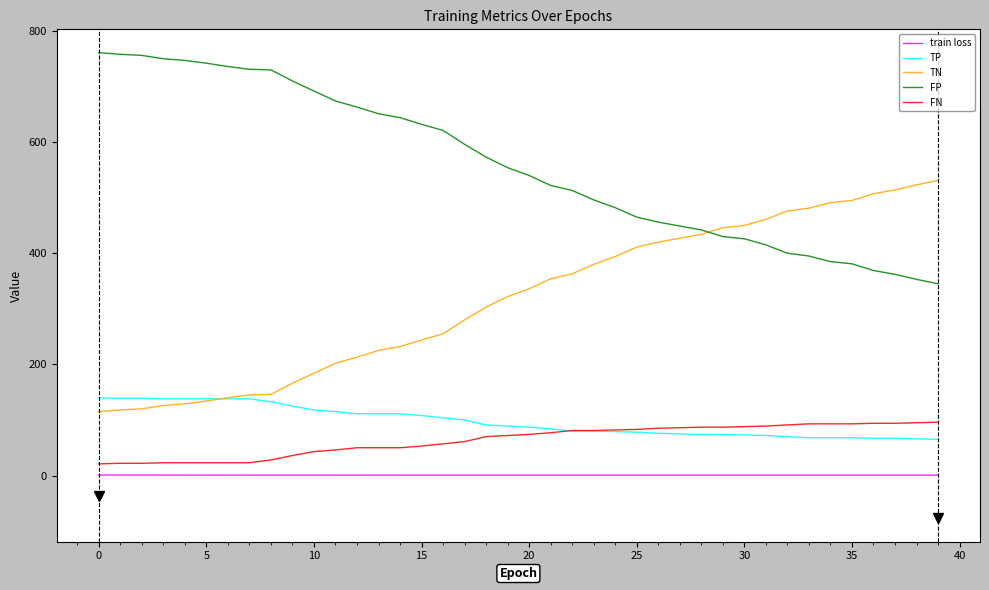

True or false: train loss and FP cross at least once.

False